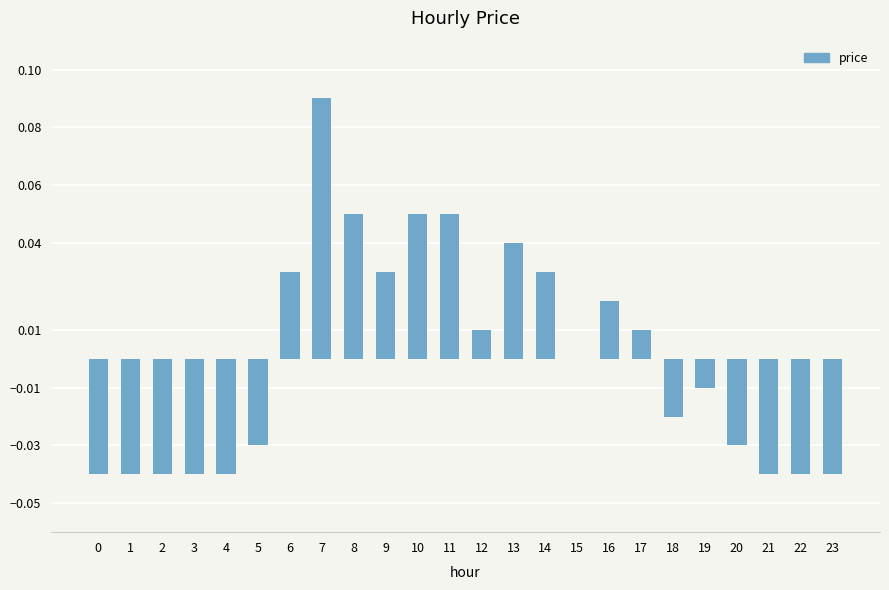

The value at 5 is -0.0. True or false?

True